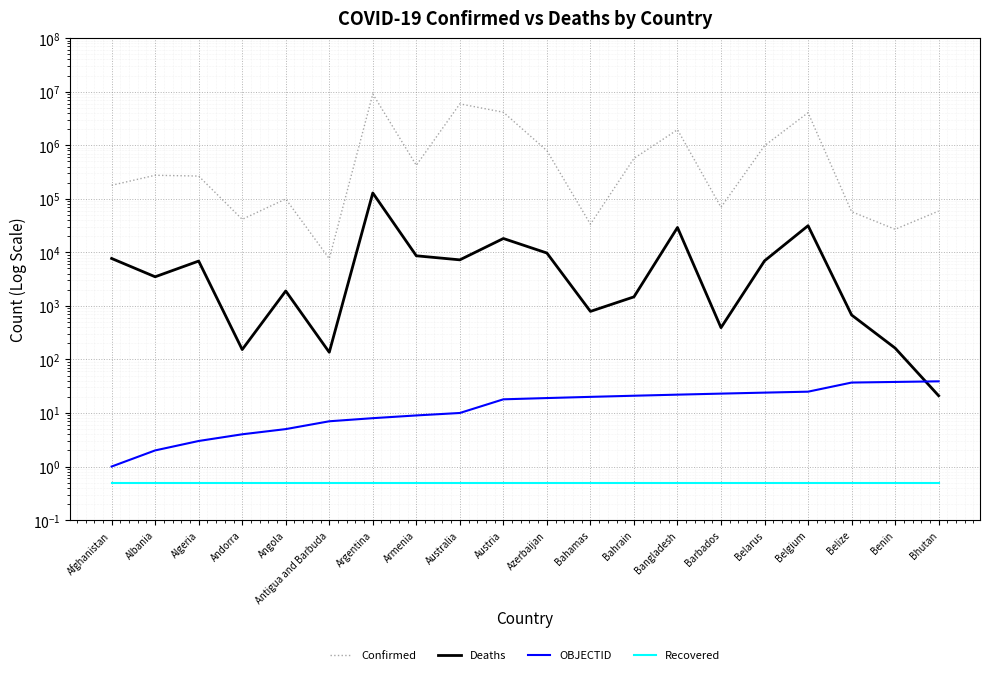

Which label corresponds to the largest value in the chart?

Argentina